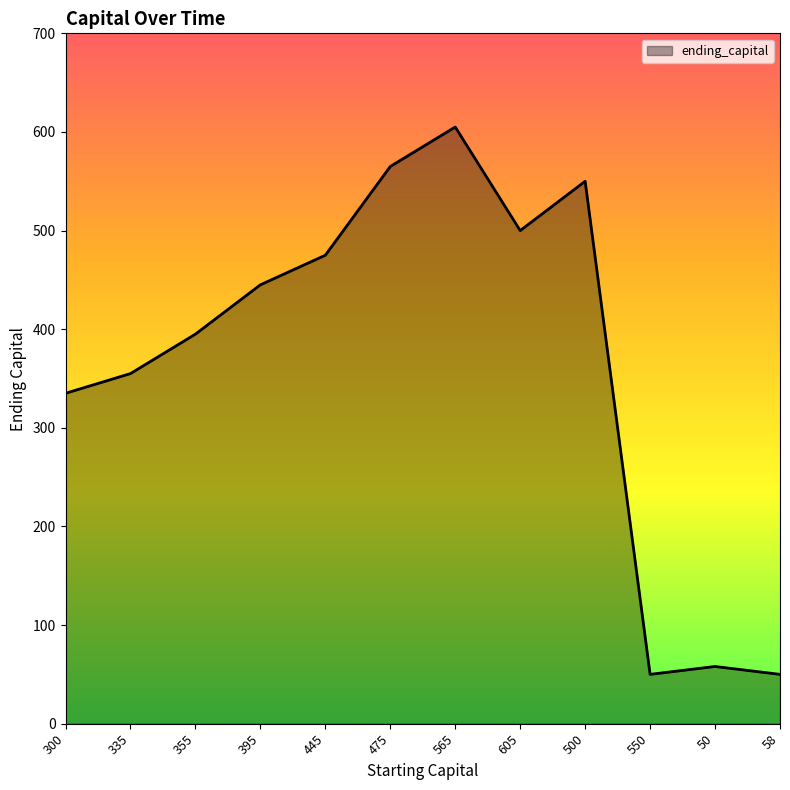

True or false: there are more than 1 points higher than both neighbors.

True